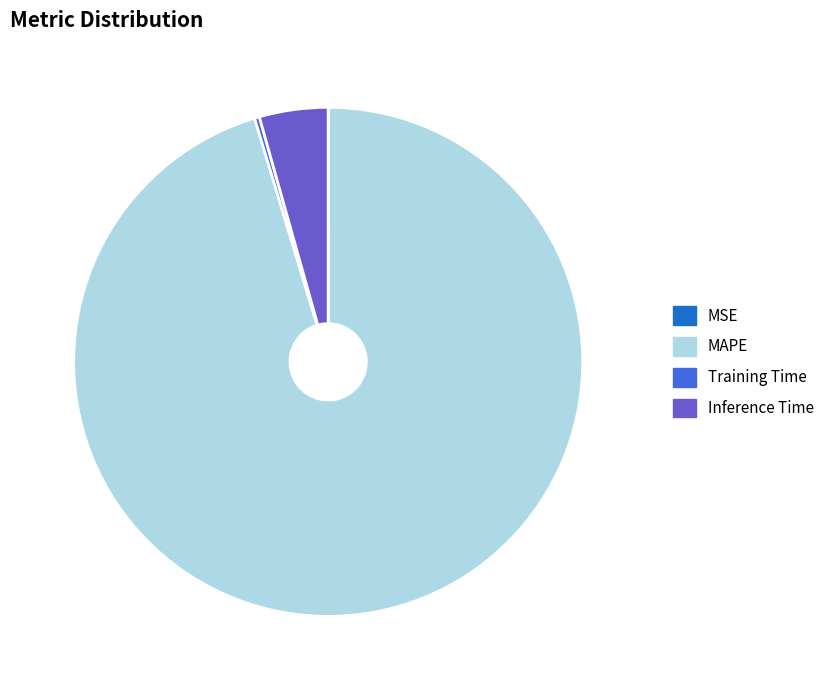

Between Inference Time and MAPE, which is larger?

MAPE